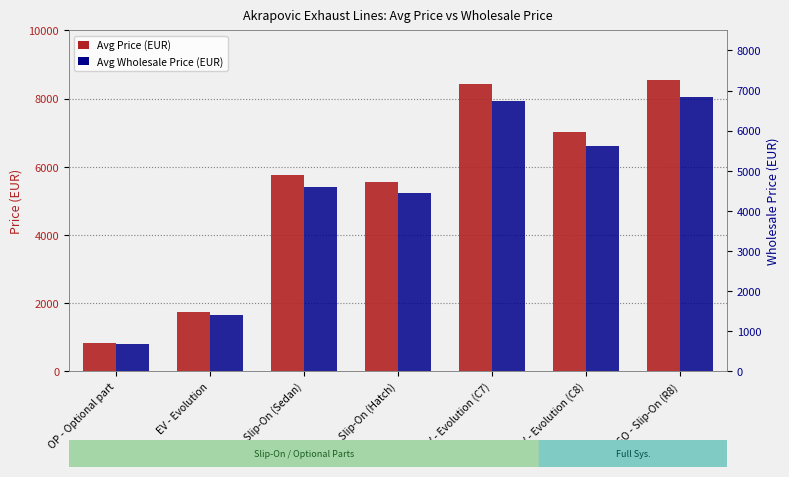

Rank the categories by Avg Price (EUR) value from lowest to highest.

OP - Optional part, EV - Evolution, SO - Slip-On (Hatch), SO - Slip-On (Sedan), EV - Evolution (C8), EV - Evolution (C7), SO - Slip-On (R8)